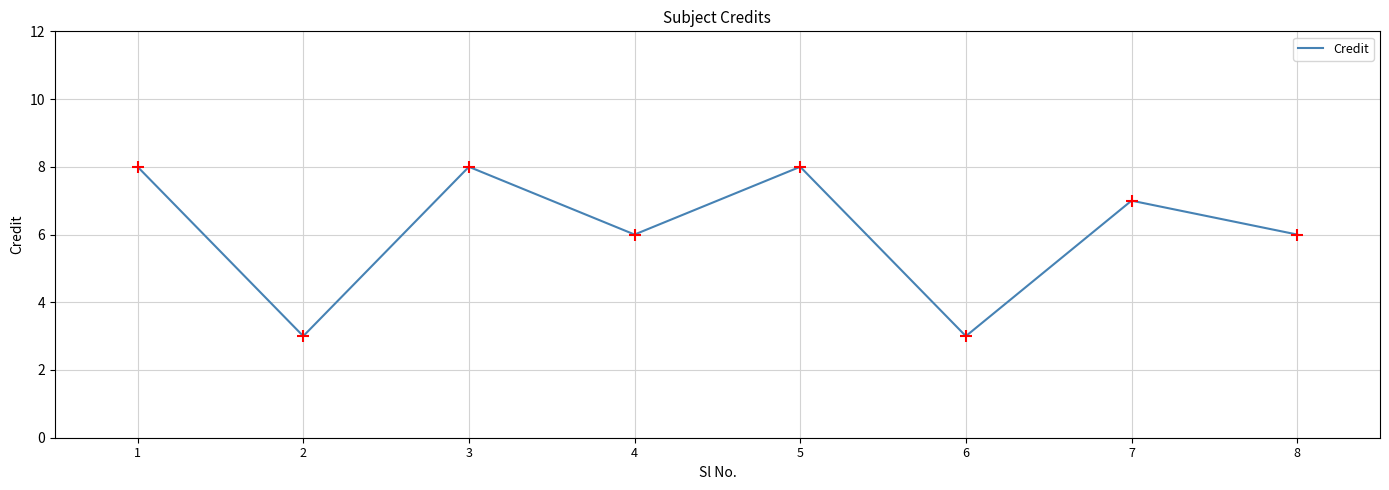

Approximately how many times larger is the value at 2 compared to 4?

0.5